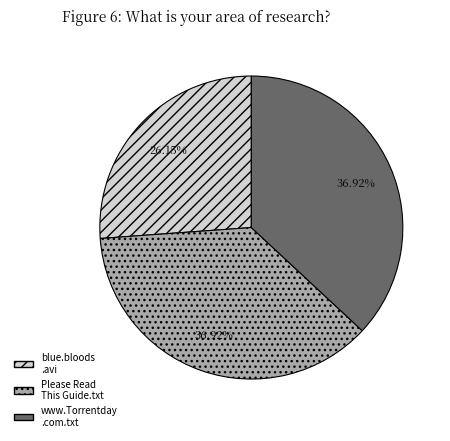

Does www.Torrentday .com.txt represent more than half of the total?

No